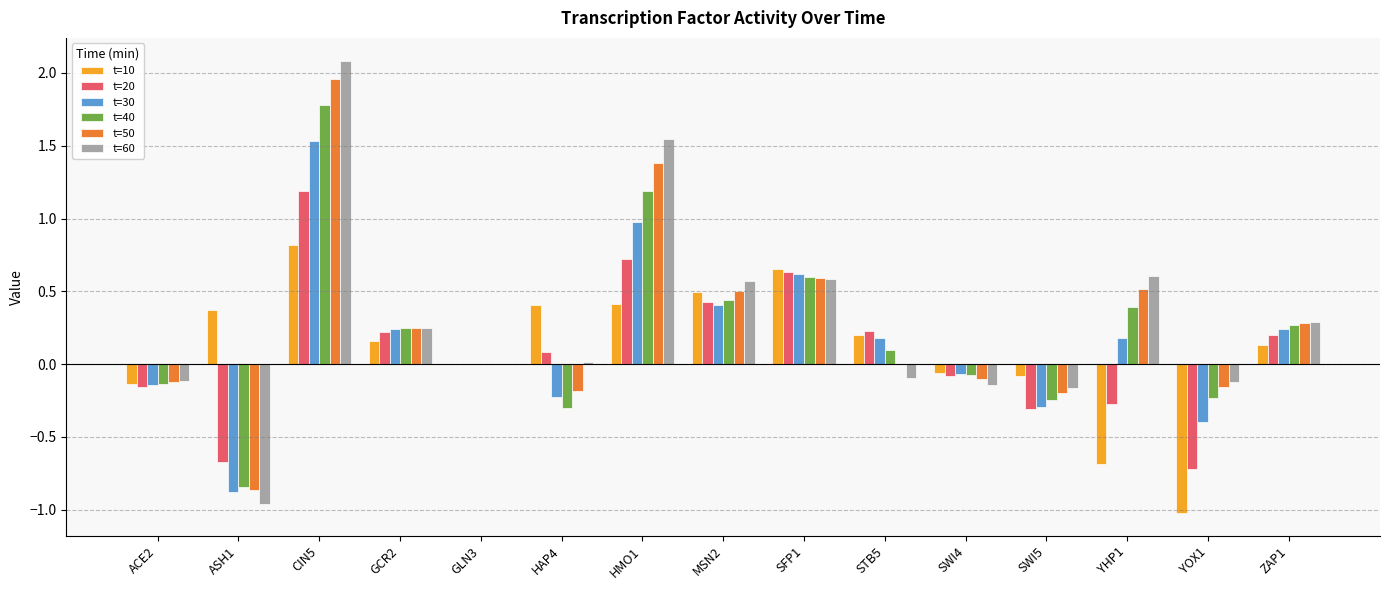

What is the total value across all series at ZAP1?

1.4